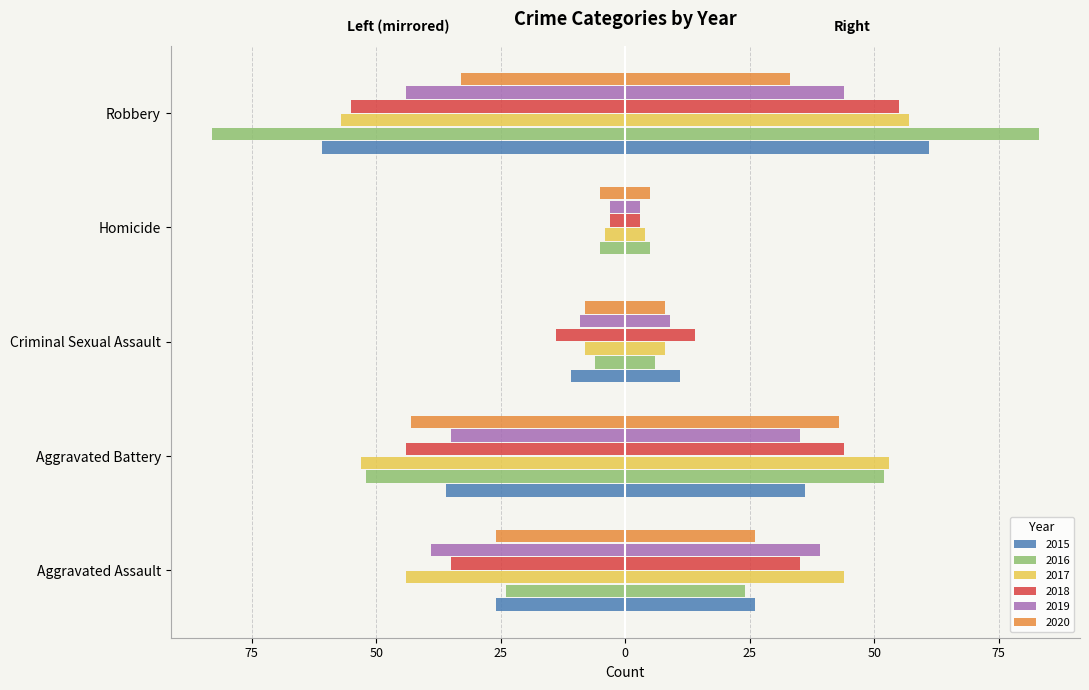

What is the sum of the 2019 values at Robbery and Criminal Sexual Assault?

-53